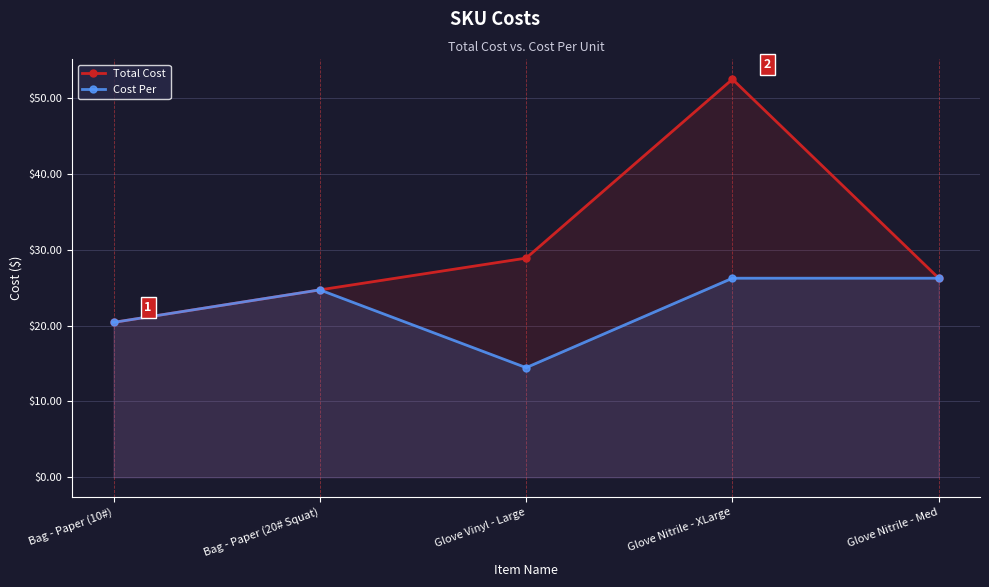

Reading left to right, transcribe all the data shown in this chart.

Total Cost: 20.4	24.7	28.9	52.5	26.2
Cost Per: 20.4	24.7	14.4	26.2	26.2